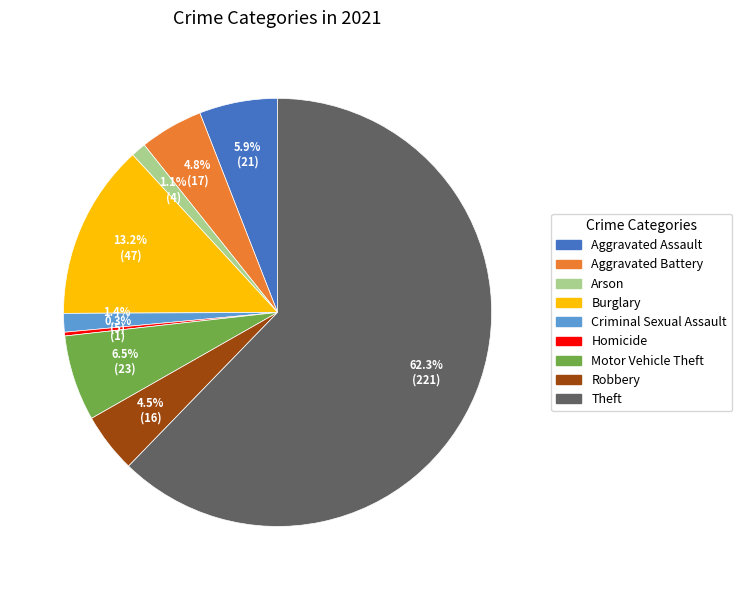

To the nearest percent, what is the difference between the largest and smallest slice percentages?

62%